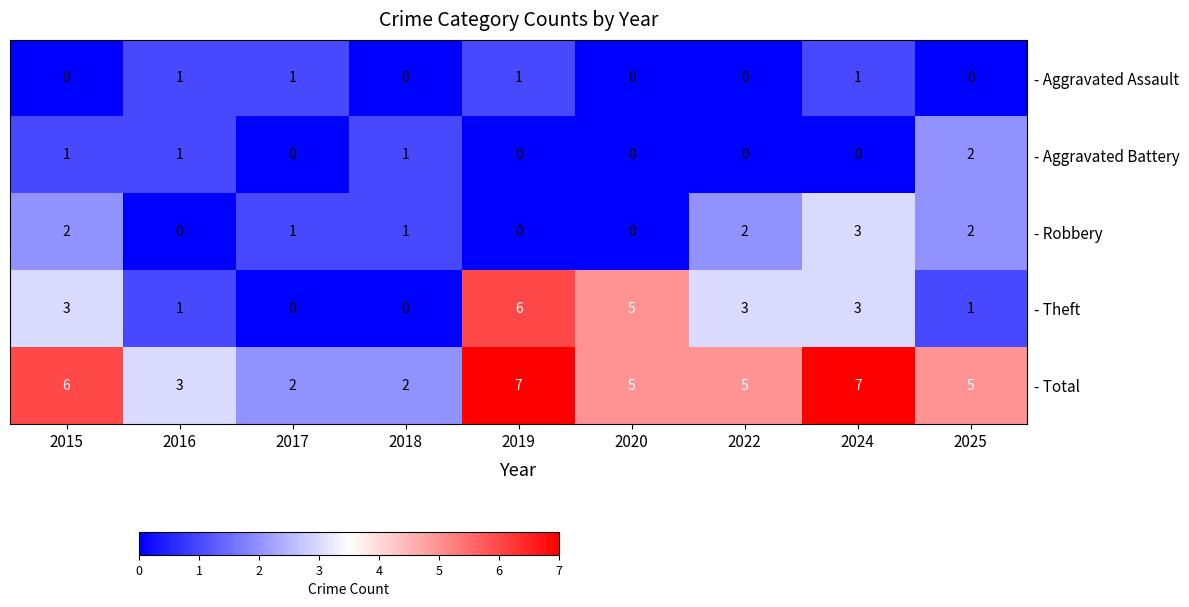

How many - Aggravated Assault values are between 0 and 1?

9